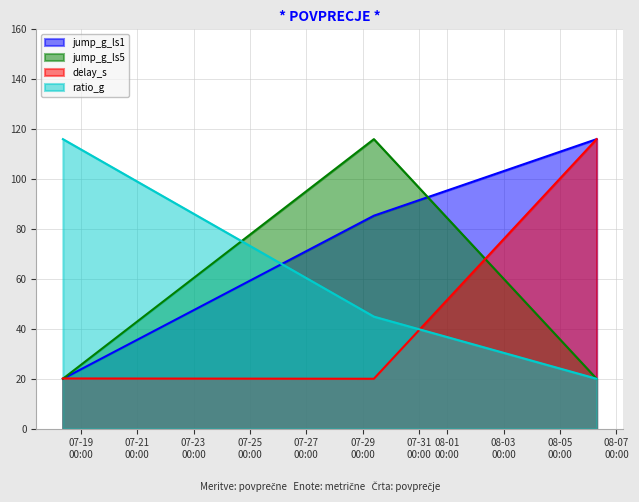

Reading right to left, extract all data points from this chart.

jump_g_ls1: 116.0	85.3	20.0
jump_g_ls5: 20.0	116.0	20.0
delay_s: 116.0	20.0	20.1
ratio_g: 20.0	44.9	116.0